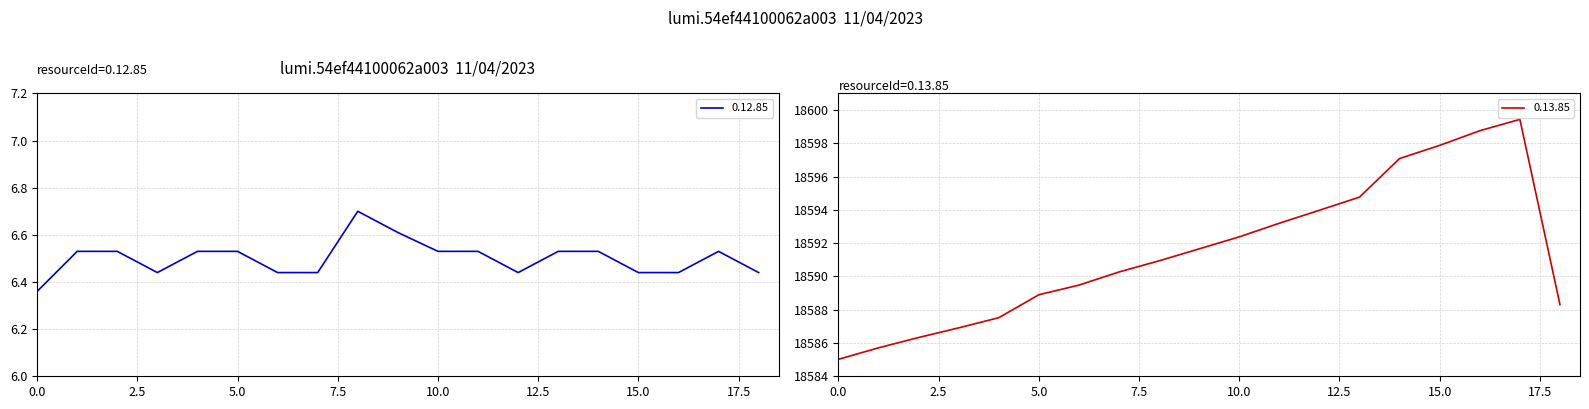

Which series has the largest total across all categories?

0.13.85